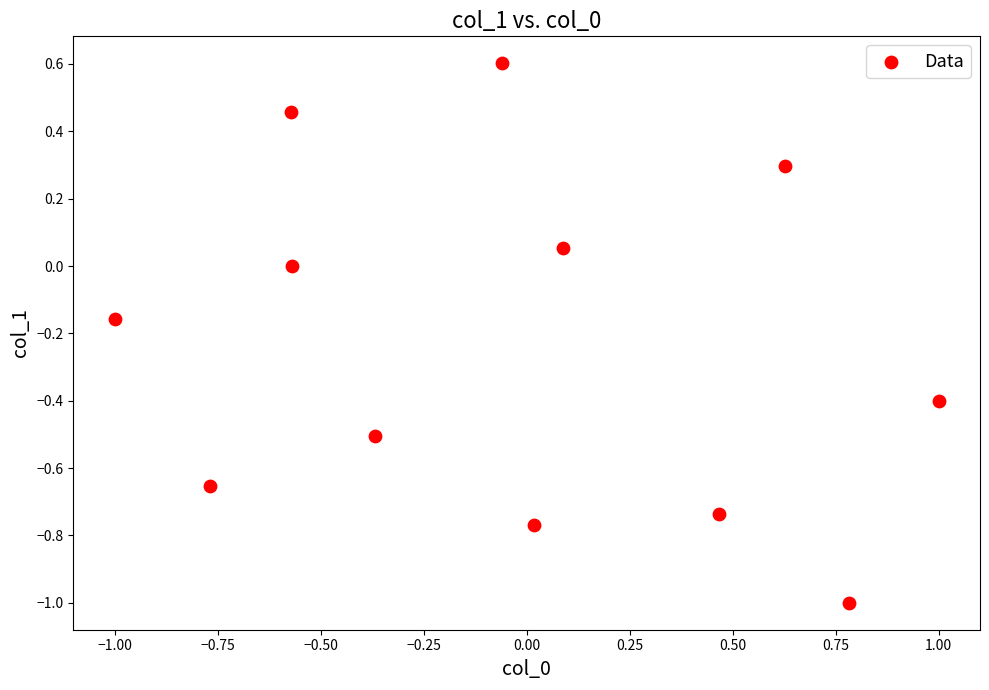

What is the range of Y values (max minus min)?

1.6